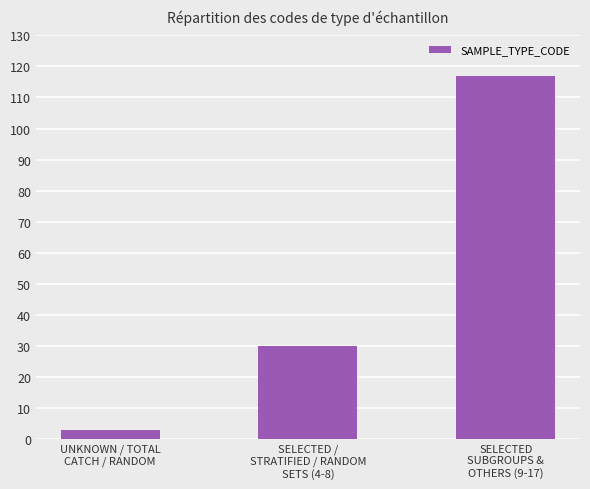

The value at UNKNOWN / TOTAL
CATCH / RANDOM is 3. True or false?

True